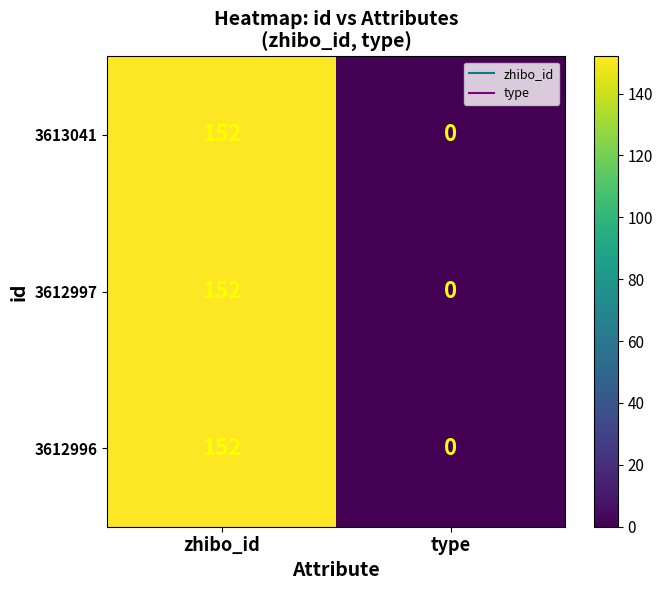

What is the maximum value for 3612997?

152